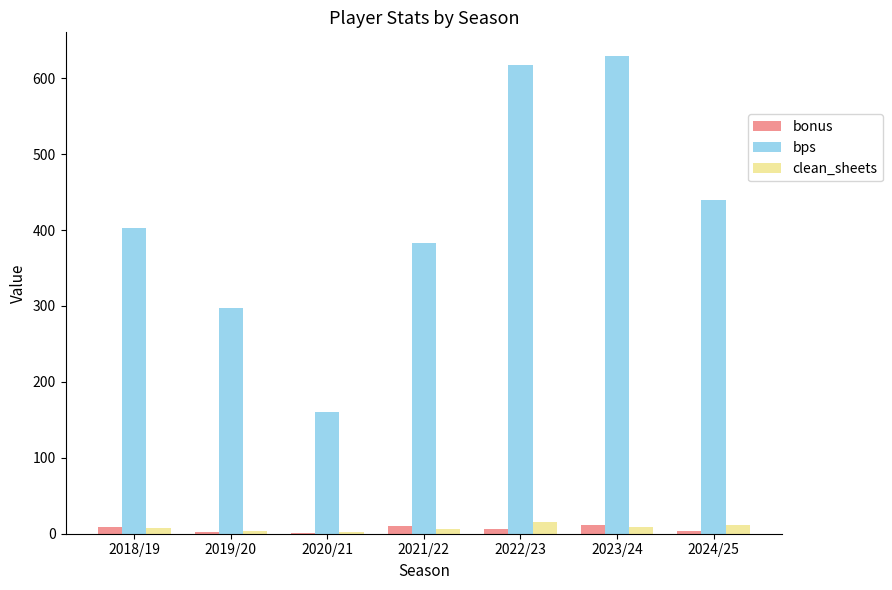

The value of bps at 2020/21 is 282. True or false?

False